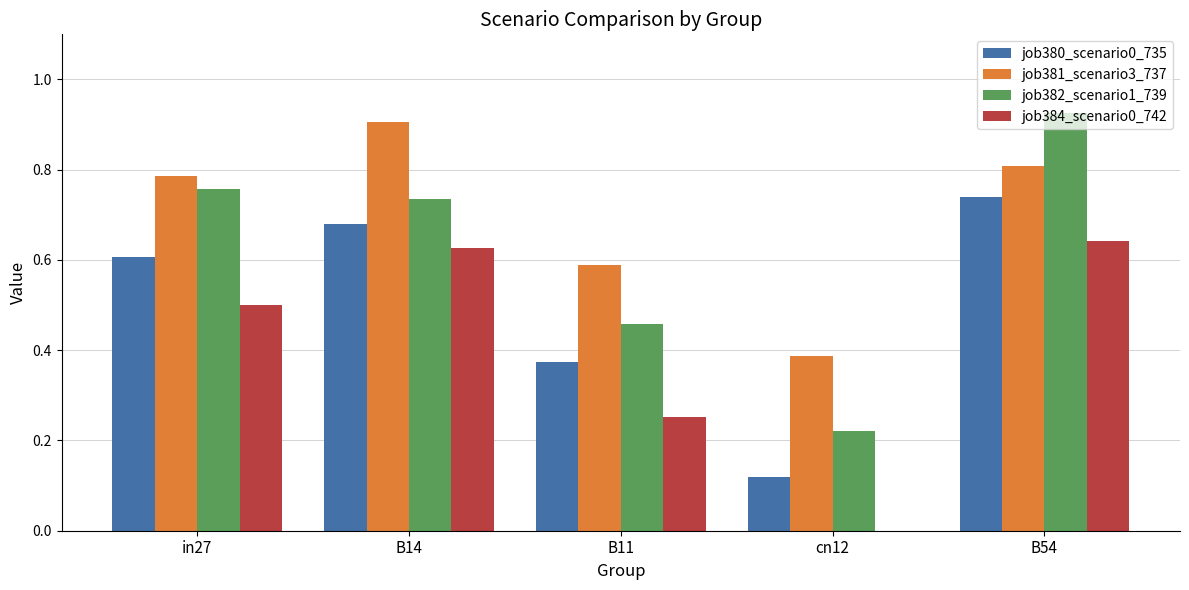

What is the sum of all job381_scenario3_737 values?

3.5